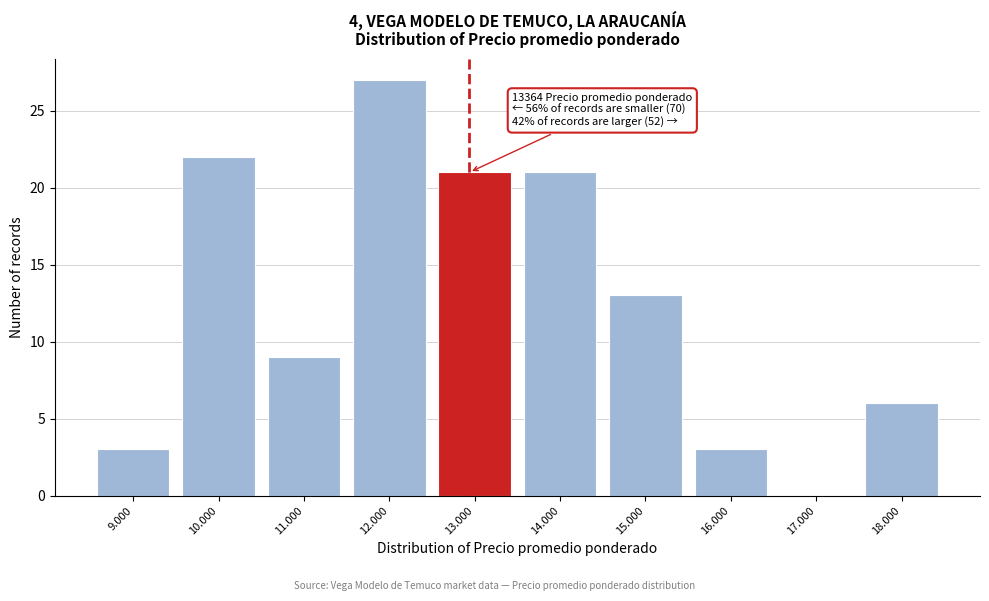

Reading right to left, what are all the values shown in this chart?

18.000=6	17.000=0	16.000=3	15.000=13	14.000=21	13.000=21	12.000=27	11.000=9	10.000=22	9.000=3